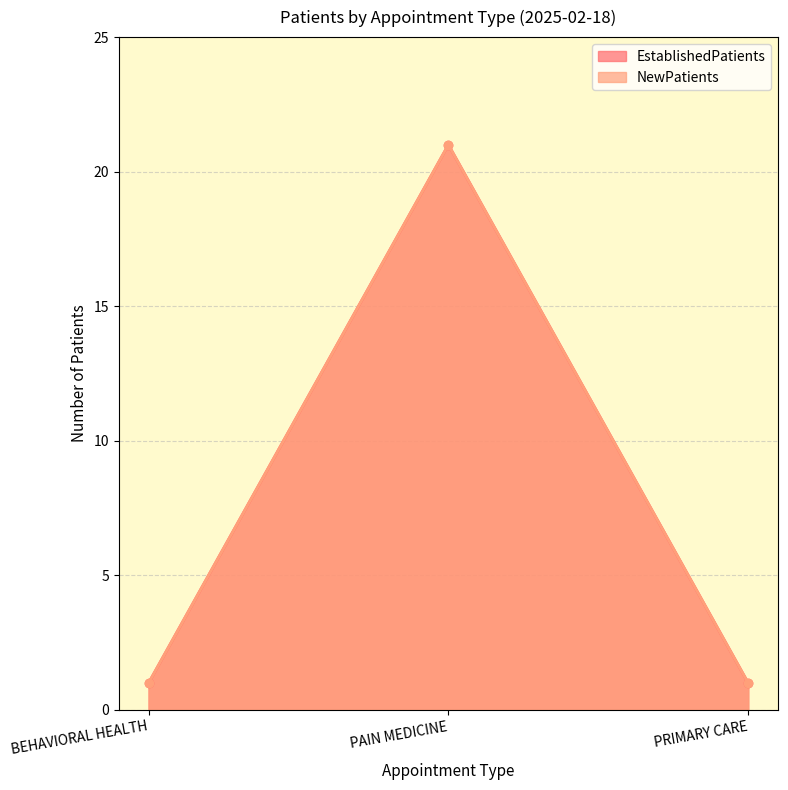

Reading left to right, list all the values displayed in this chart.

EstablishedPatients: 1	21	1
NewPatients: 1	21	1